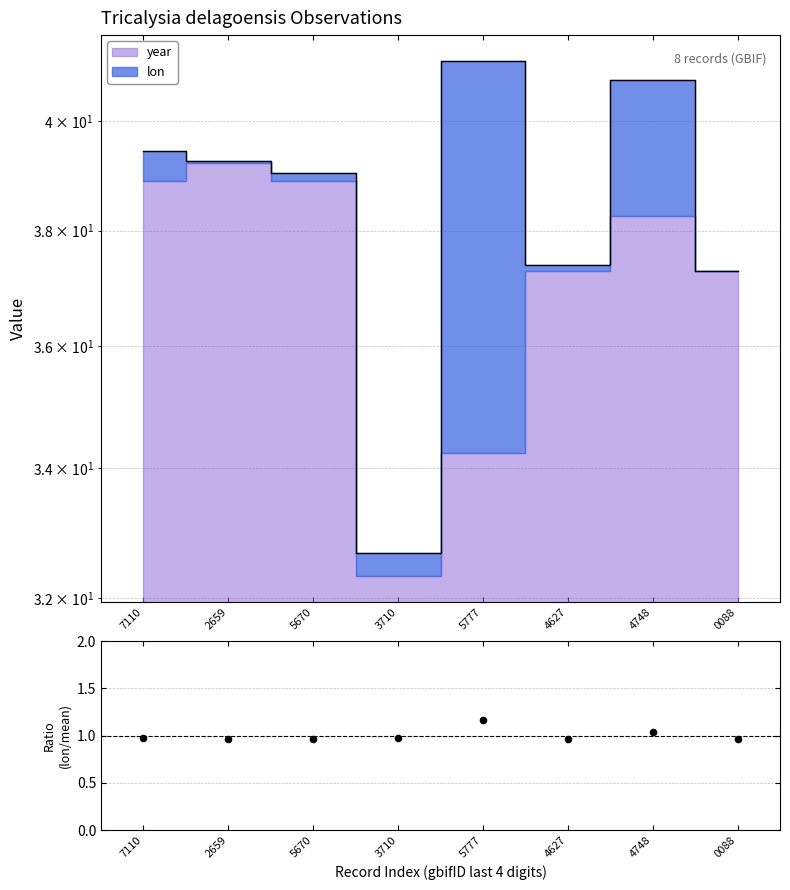

Between 2659 and 5777, which is larger?

5777